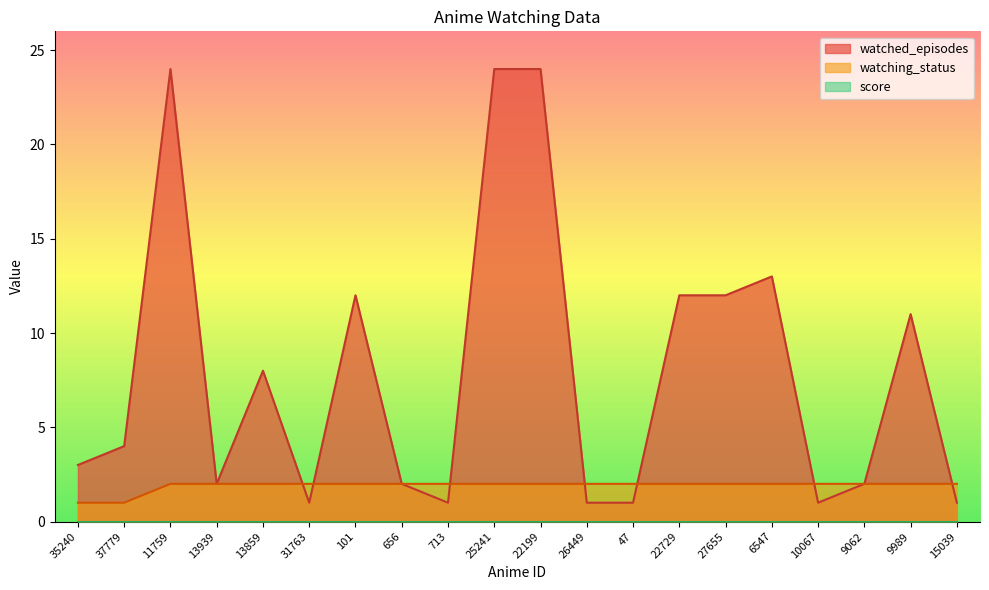

What is the highest value of the watched_episodes series?

24